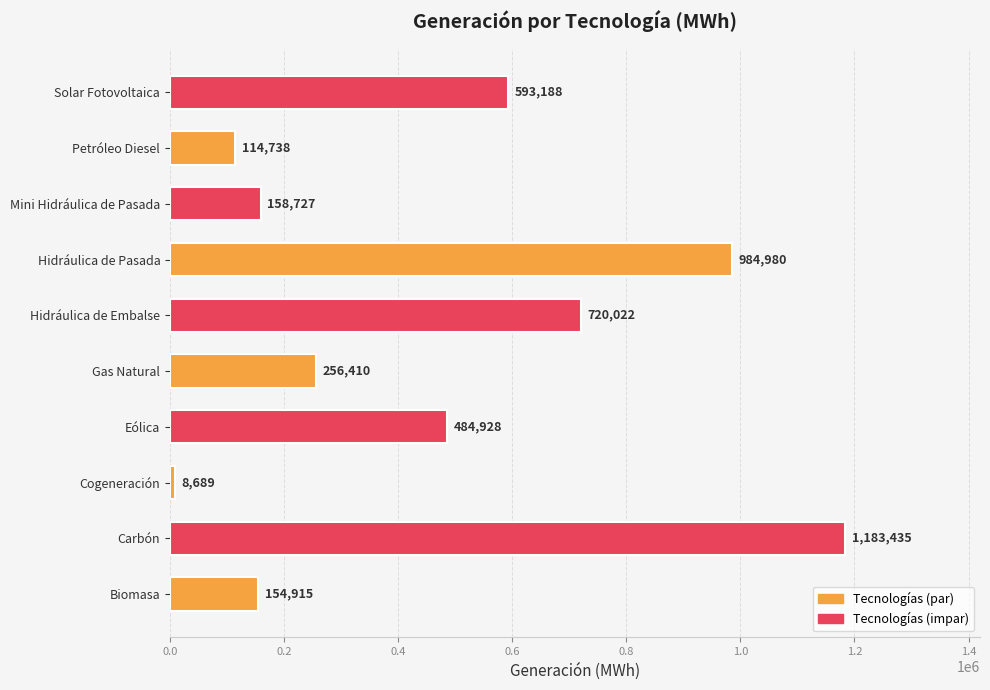

What is the sum of all values?

4660032.0